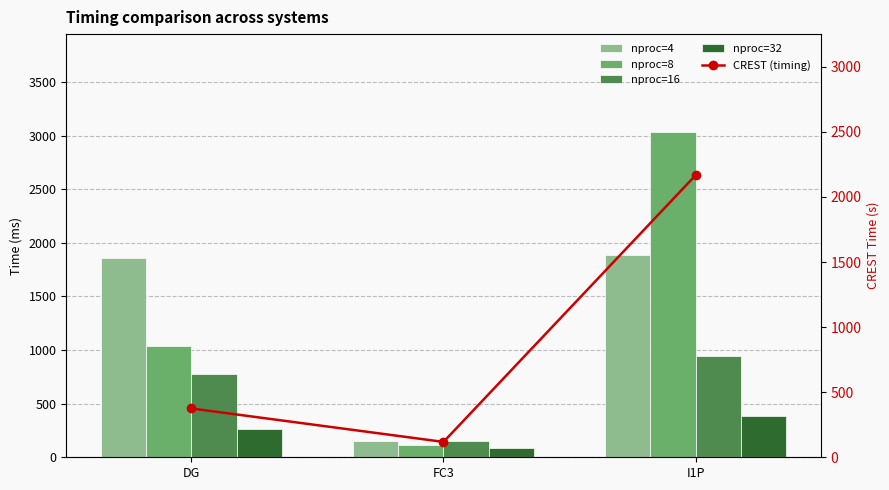

What is the value of the nproc=4 bar at the 1st from the left?

1858